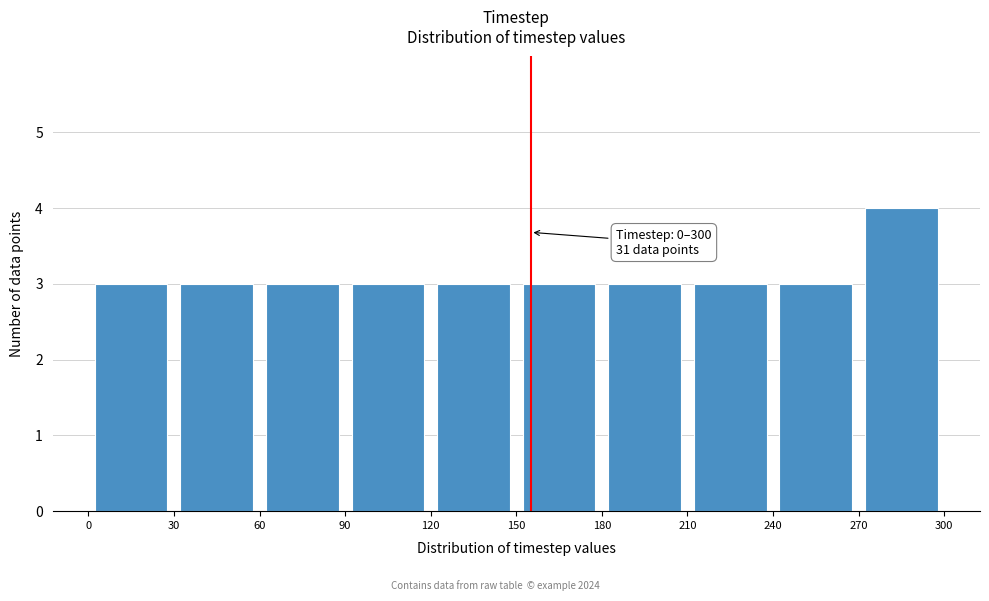

Over which range of the x-axis is the bar tallest?

270 to 300